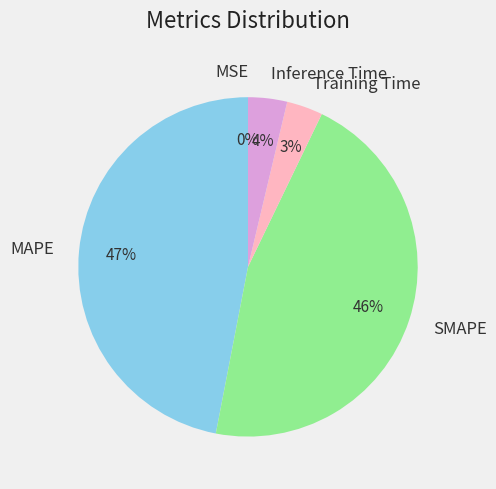

What percentage is the SMAPE slice, to the nearest percent?

46%